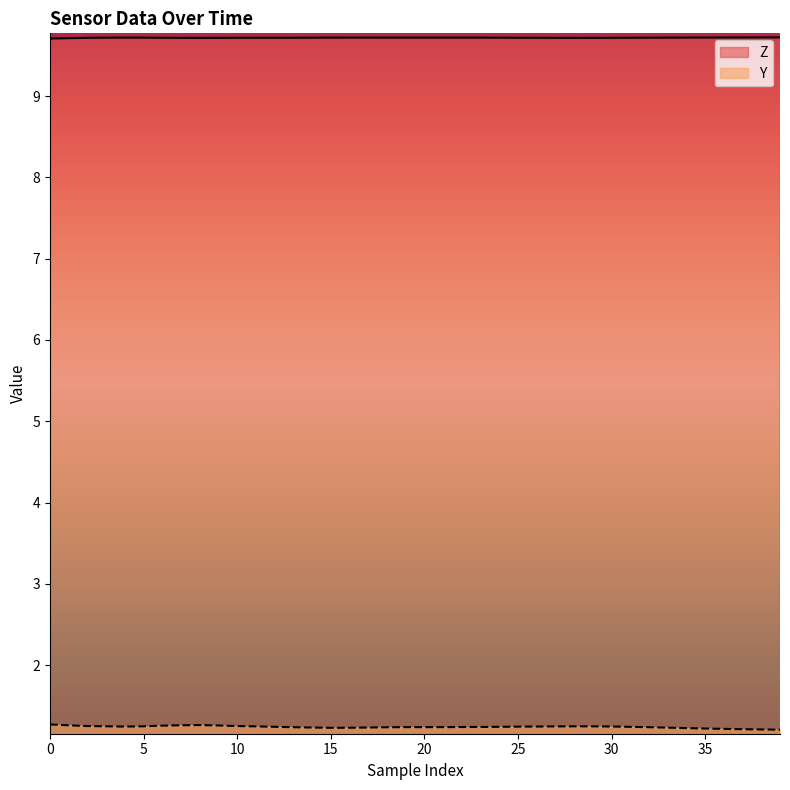

Which series has the largest total across all categories?

Z